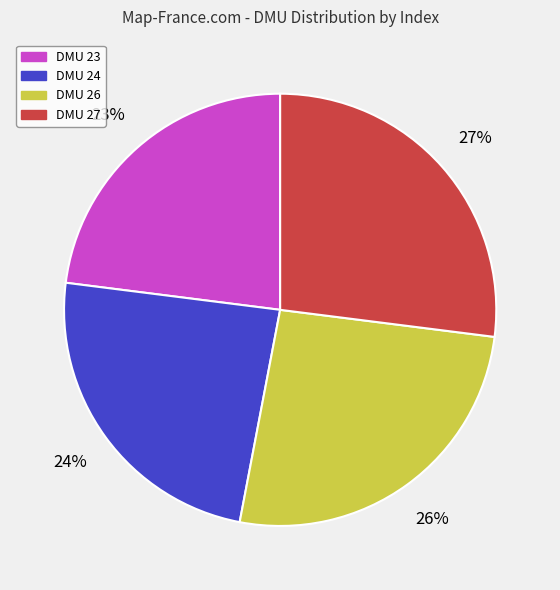

To the nearest percent, what is the difference between the DMU 23 and DMU 27 slice percentages?

4%